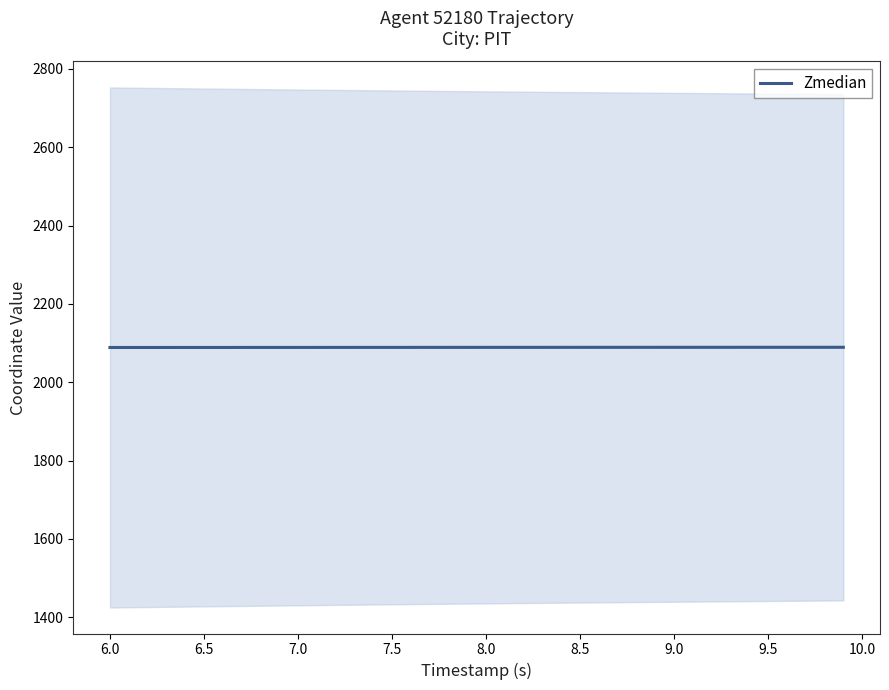

What is the value of the 3rd point from the left?

2088.8